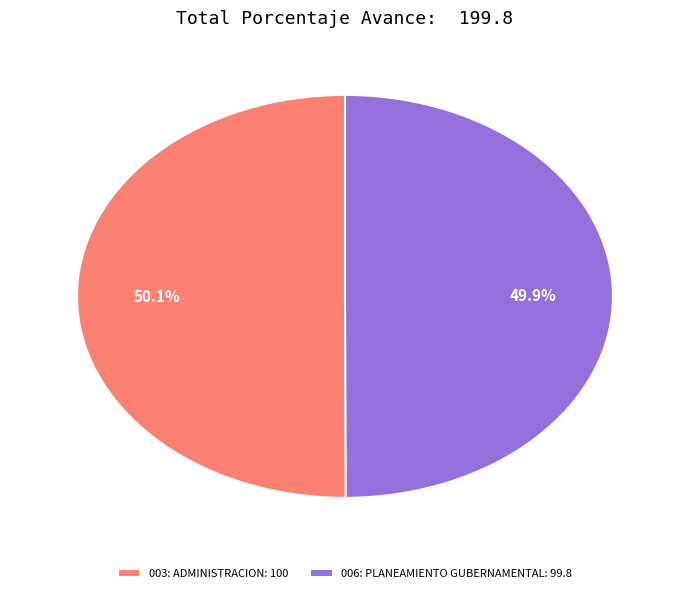

Is there any slice that represents more than half of the pie?

Yes